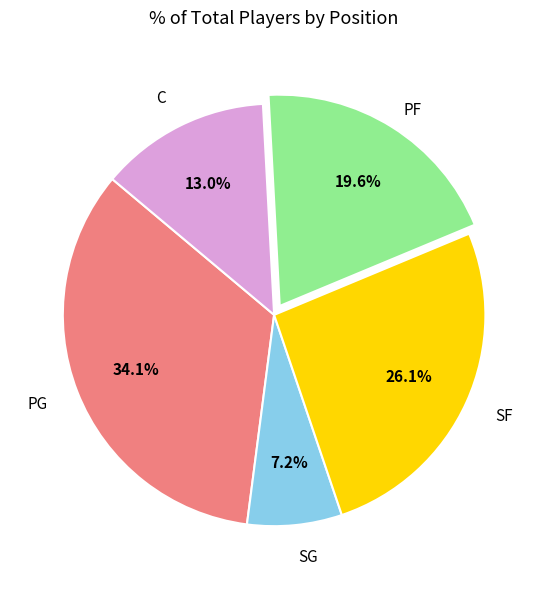

Is there any slice that represents more than half of the pie?

No